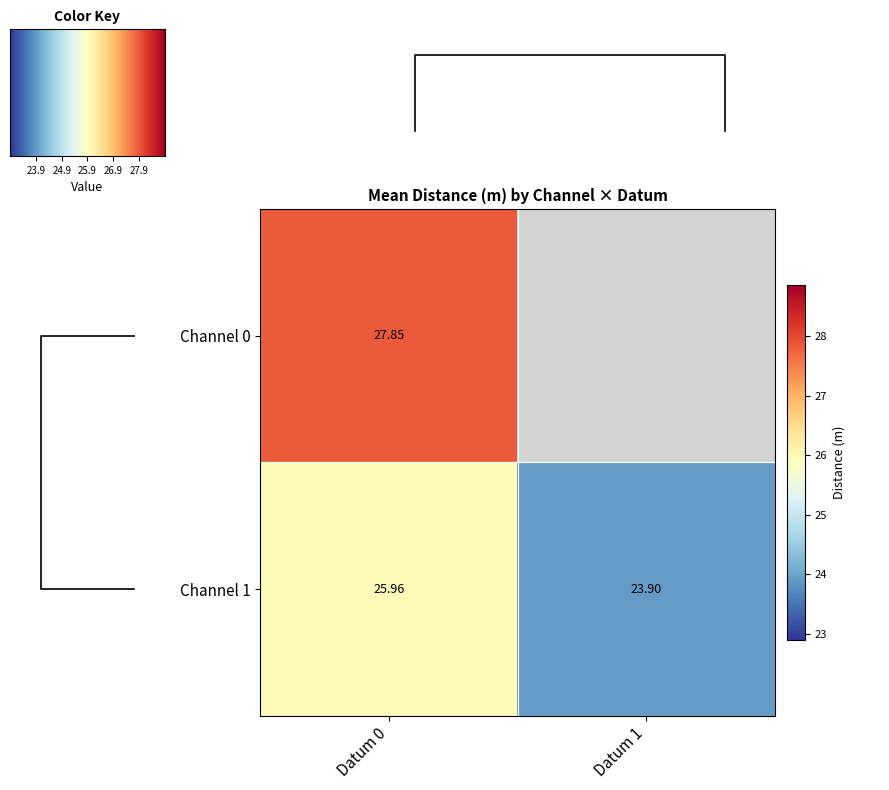

Which category has the lowest value in the Channel 1 series?

Datum 1